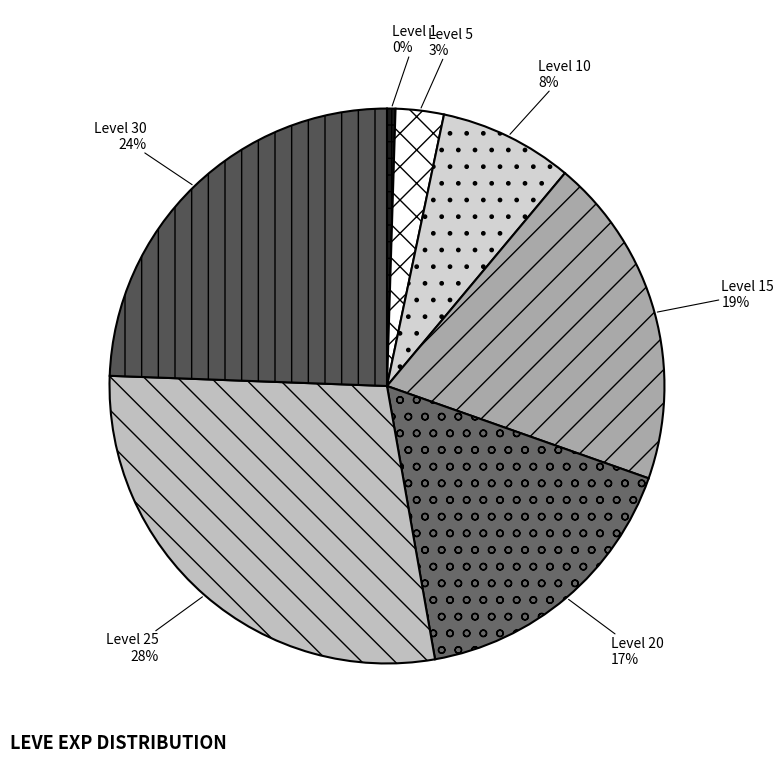

To the nearest percent, what percentage of the pie is Level 20?

17%